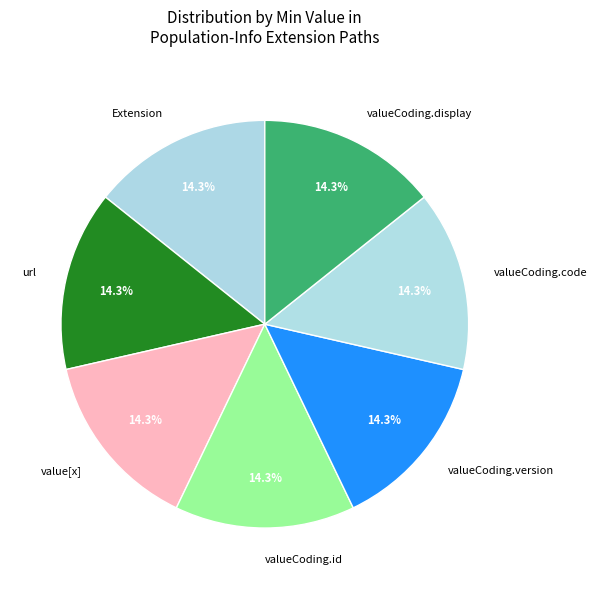

Does any single category account for the majority?

No